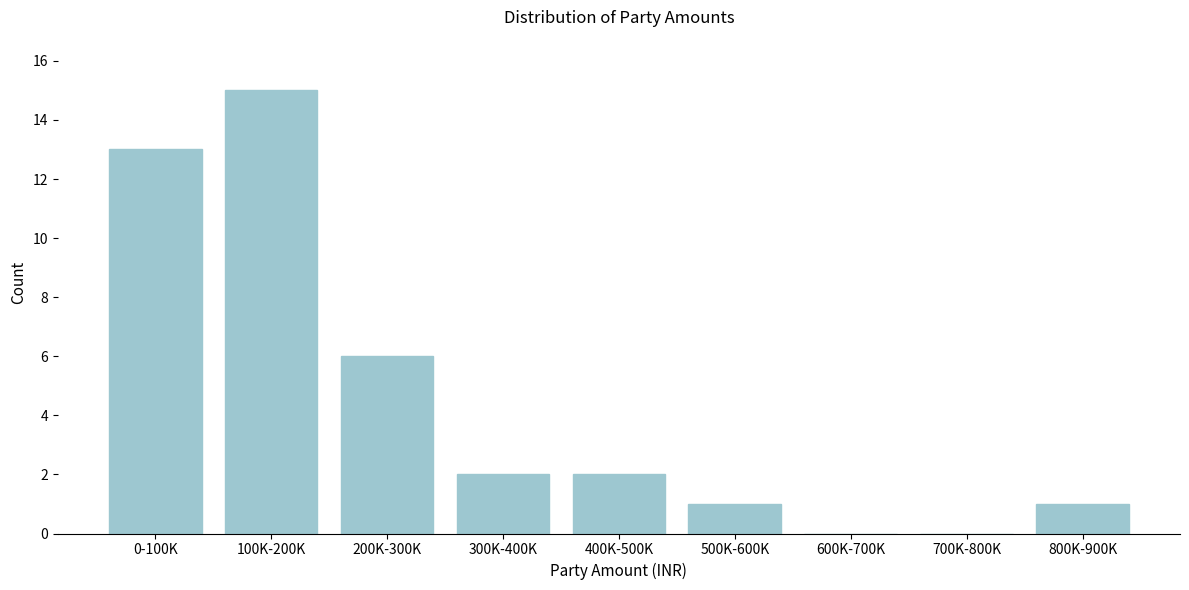

Reading left to right, what are all the values shown in this chart?

0-100K=13	100K-200K=15	200K-300K=6	300K-400K=2	400K-500K=2	500K-600K=1	600K-700K=0	700K-800K=0	800K-900K=1